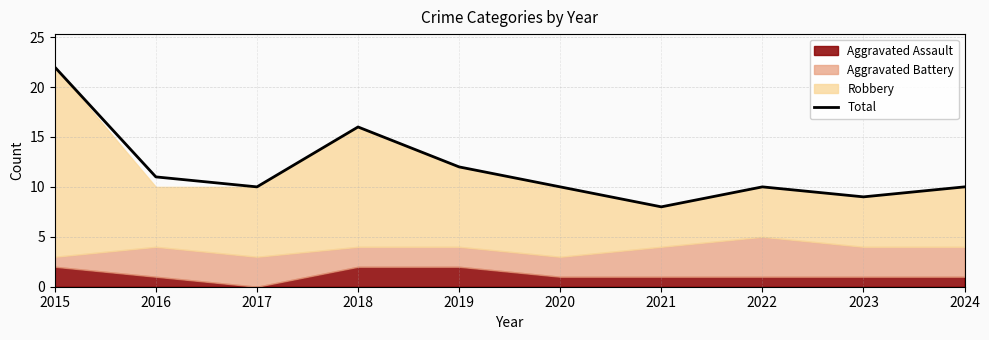

Where does the data first go above 10?

2015